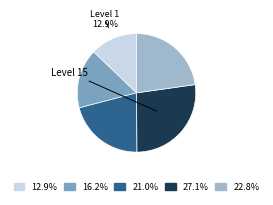

Is there a majority slice in this chart?

No